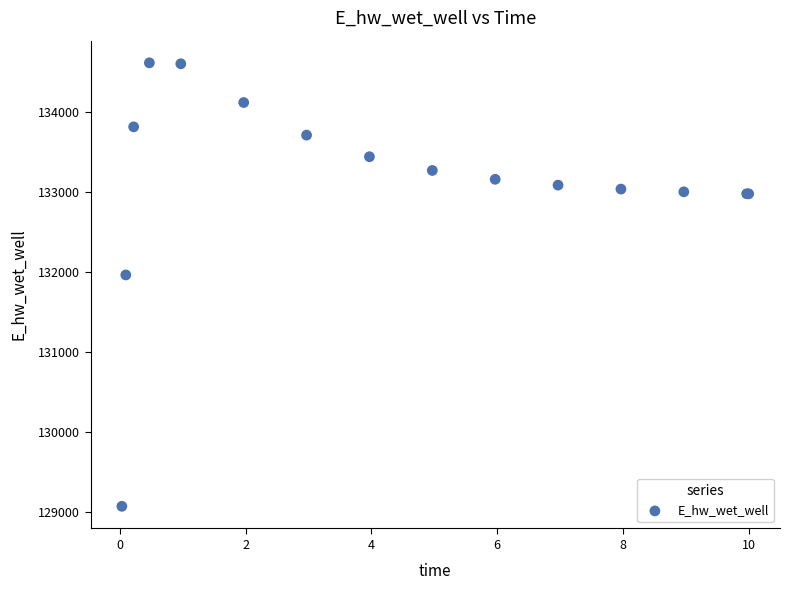

What Y value in the scatter plot is closest to 131843?

131964.2